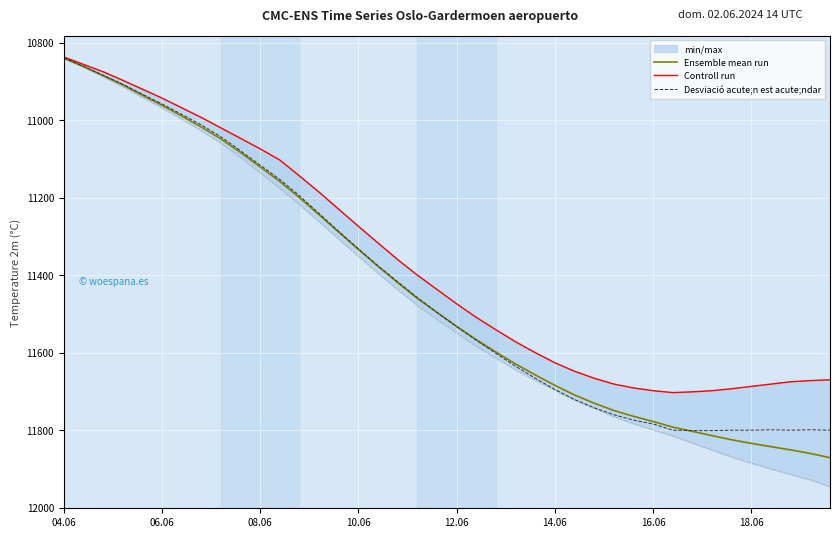

Which has a higher value, 34 or 10?

34